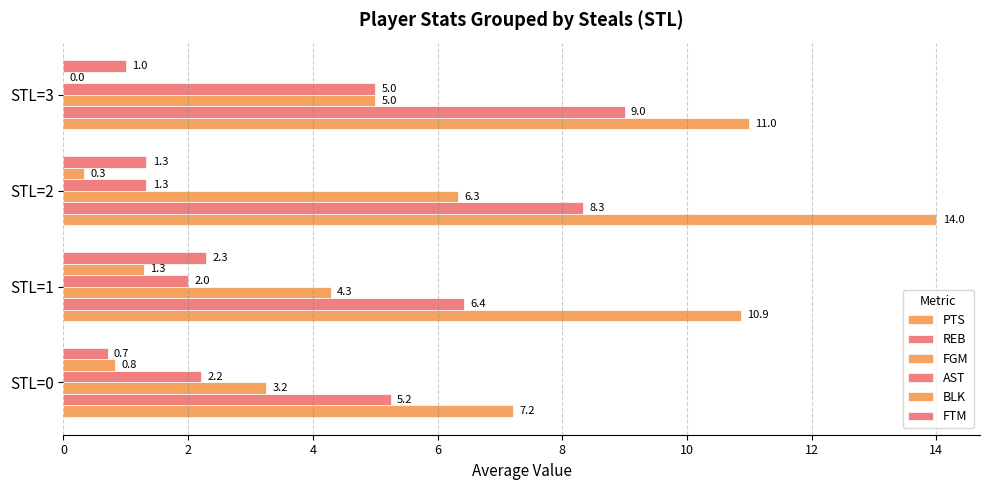

How many data points does each series have?

4